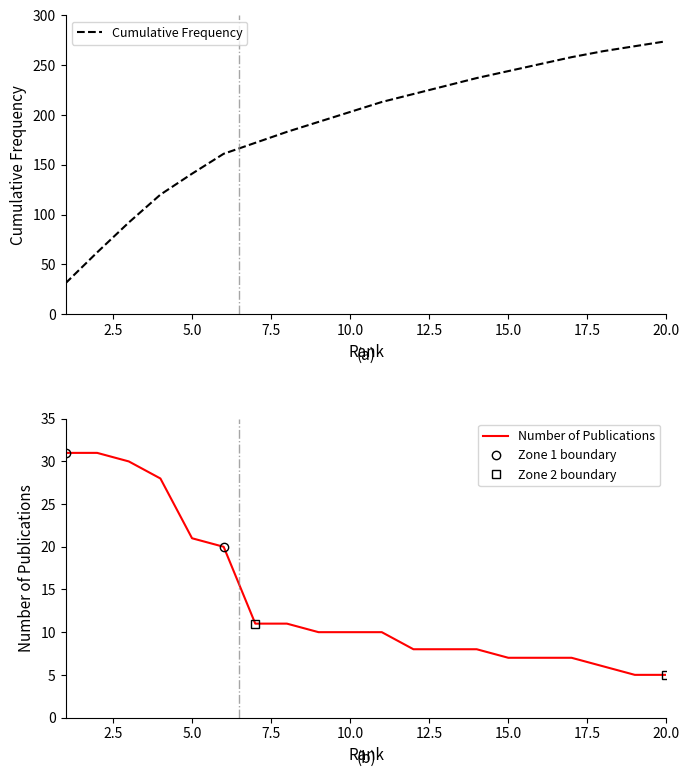

True or false: Number of Publications and Cumulative Frequency cross at least once.

False